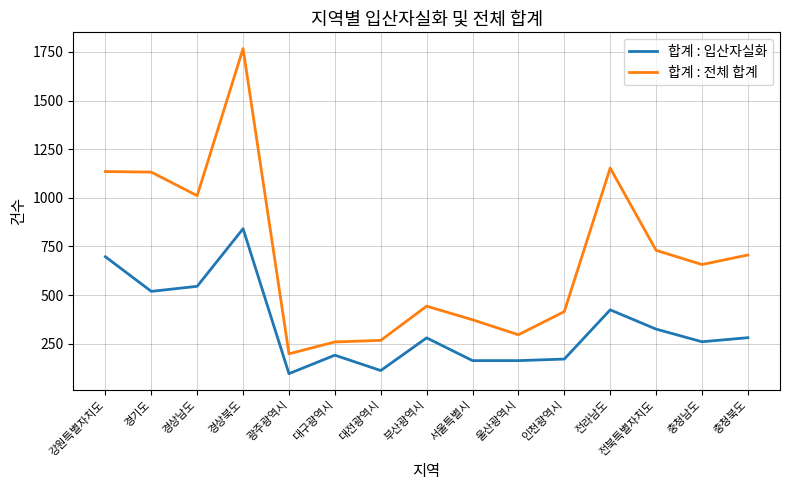

At which category does 합계 : 입산자실화 reach its first local peak?

경상북도